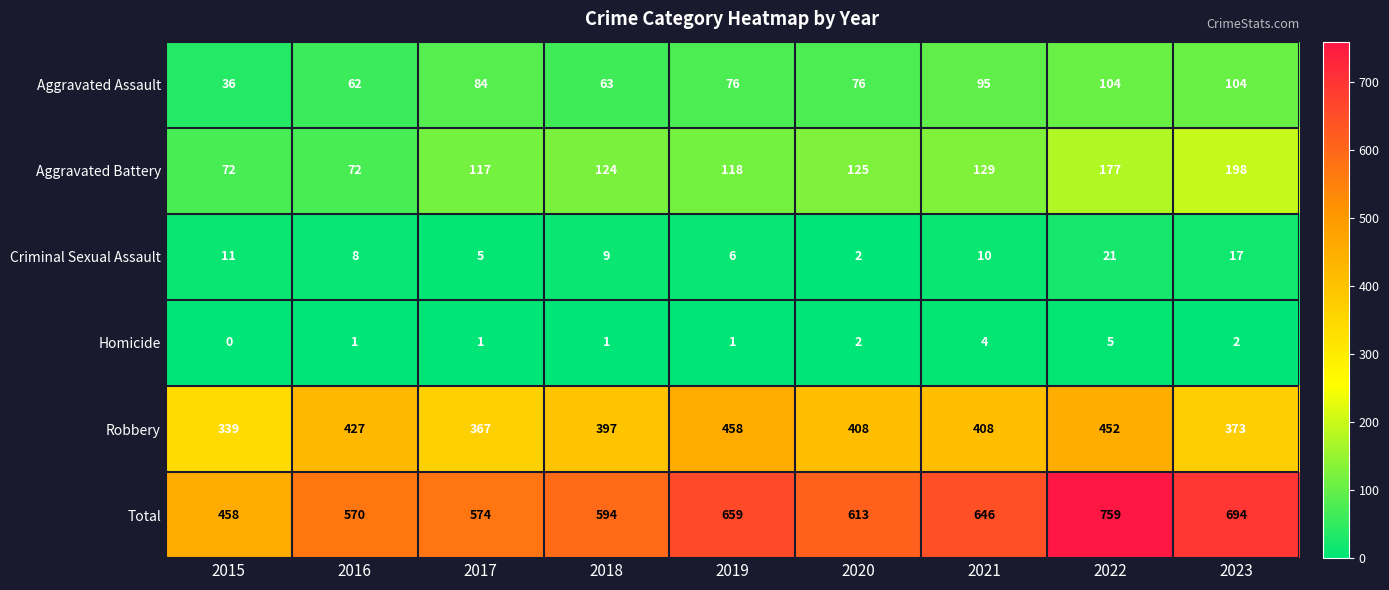

Count the number of data series in this chart.

6